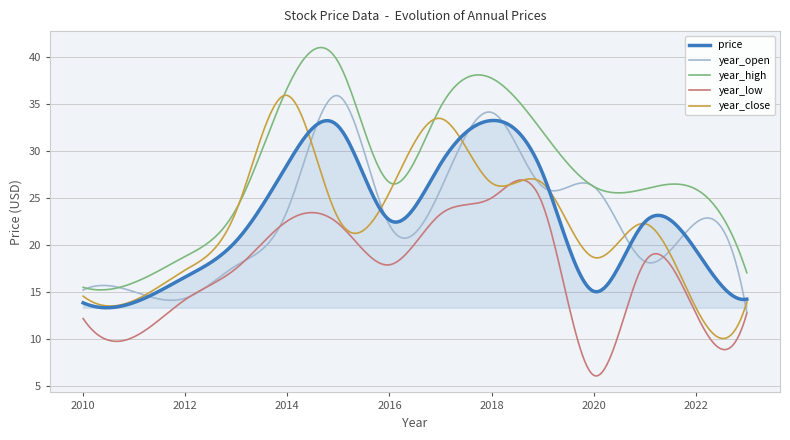

What is the difference between the maximum and minimum values in the year_open series?

23.1